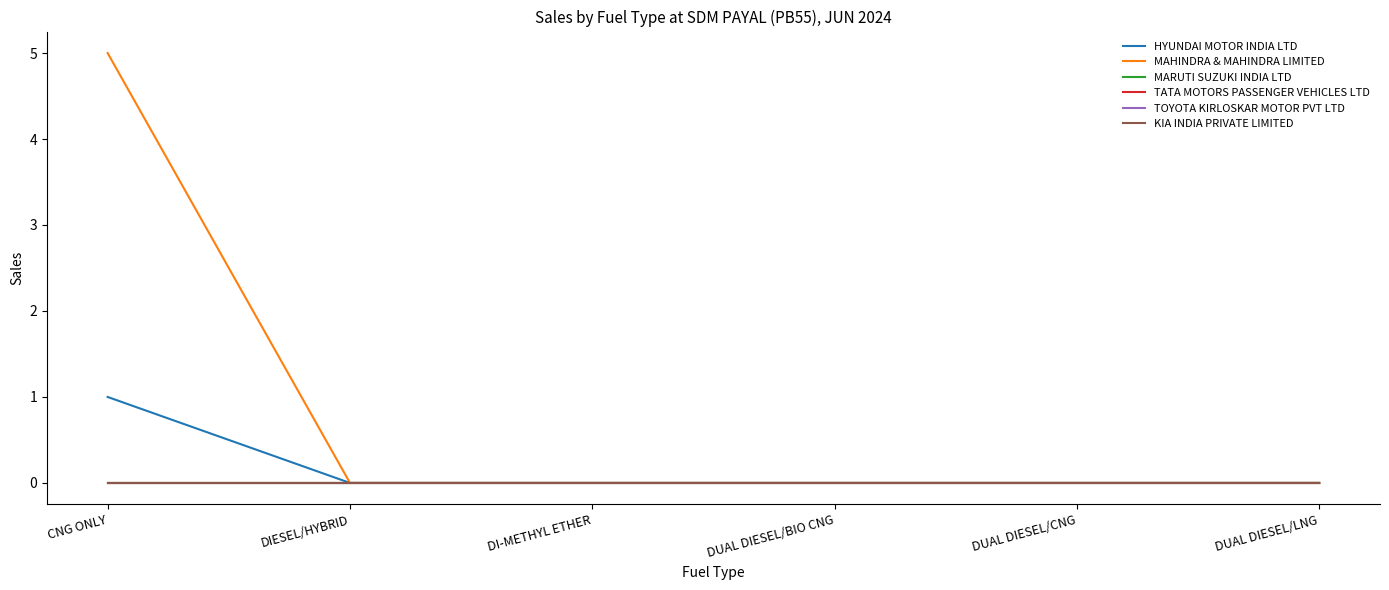

Reading left to right, list all the values displayed in this chart.

HYUNDAI MOTOR INDIA LTD: 1	0	0	0	0	0
MAHINDRA & MAHINDRA LIMITED: 5	0	0	0	0	0
MARUTI SUZUKI INDIA LTD: 0	0	0	0	0	0
TATA MOTORS PASSENGER VEHICLES LTD: 0	0	0	0	0	0
TOYOTA KIRLOSKAR MOTOR PVT LTD: 0	0	0	0	0	0
KIA INDIA PRIVATE LIMITED: 0	0	0	0	0	0